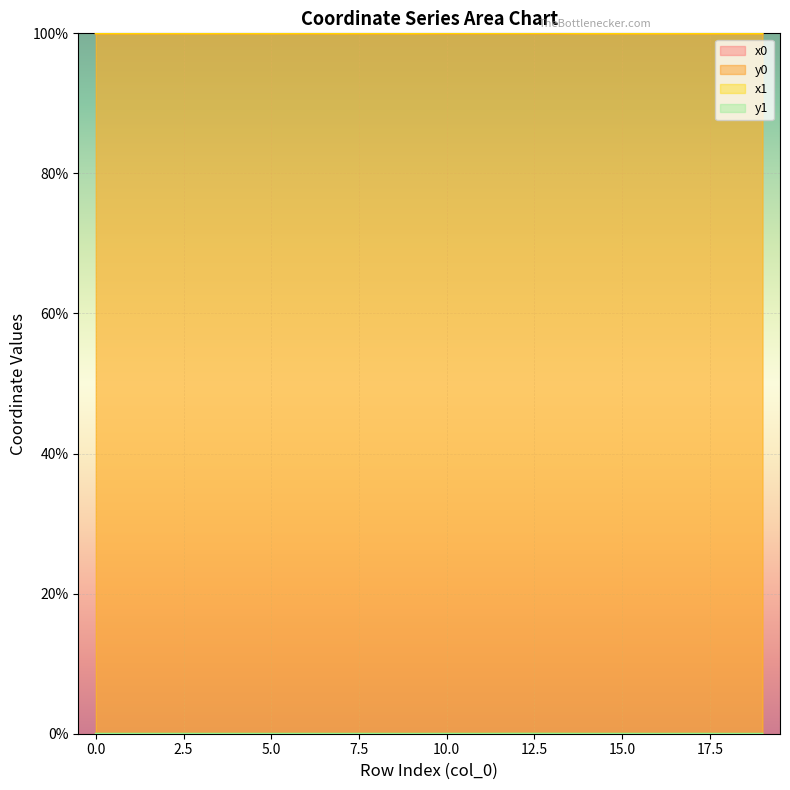

Rank the series at 19 from lowest to highest value.

y1, y0, x1, x0